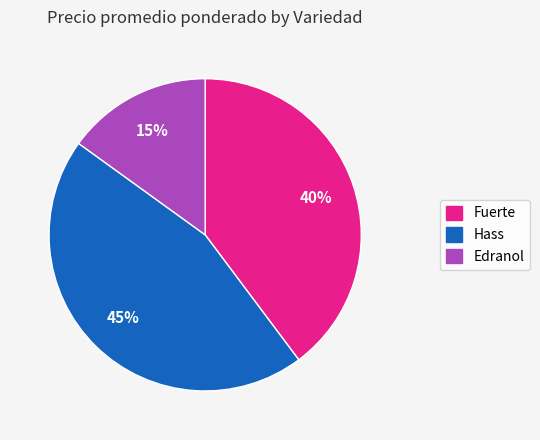

Count the number of slices in the pie.

3